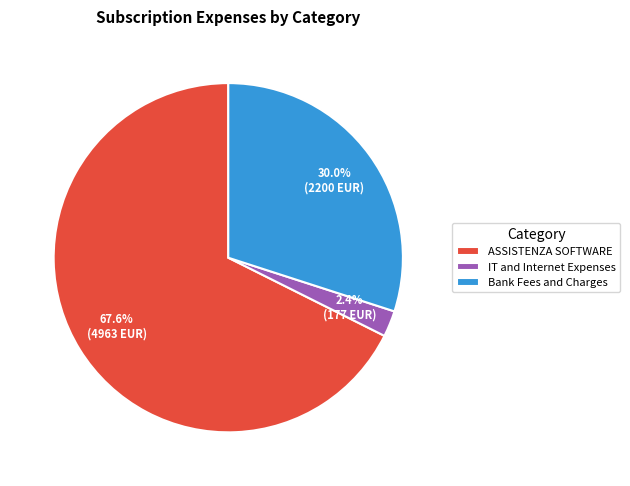

What is the majority slice?

ASSISTENZA SOFTWARE